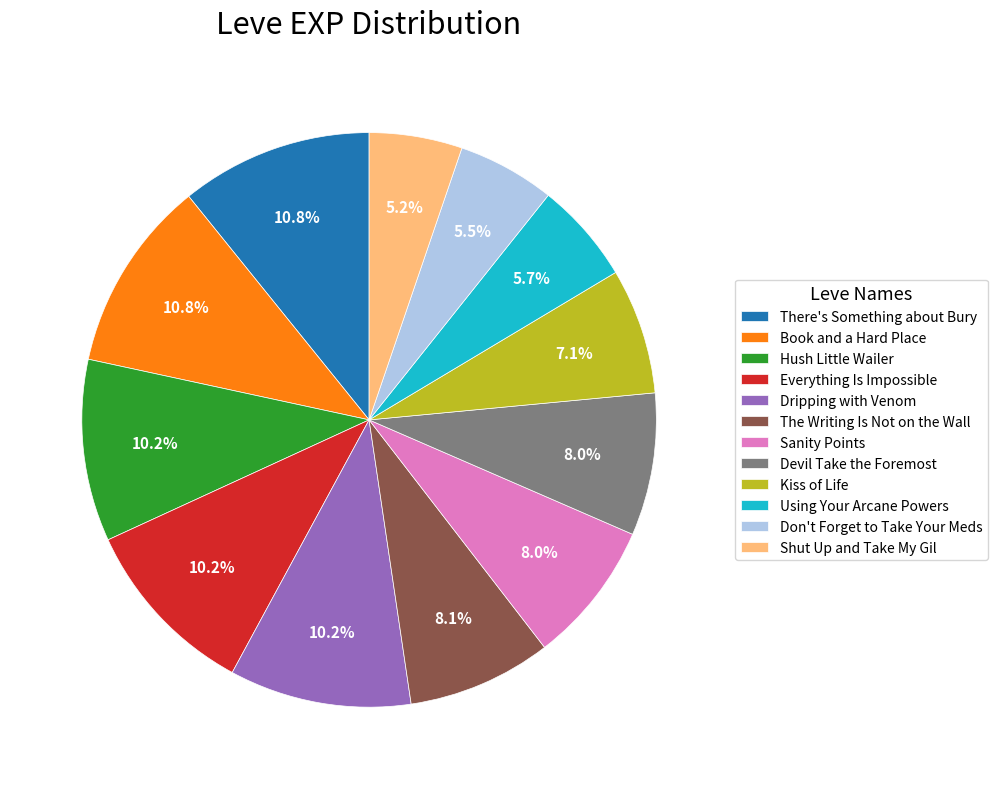

Combined, what portion of the pie is There's Something about Bury and The Writing Is Not on the Wall?

18.9%